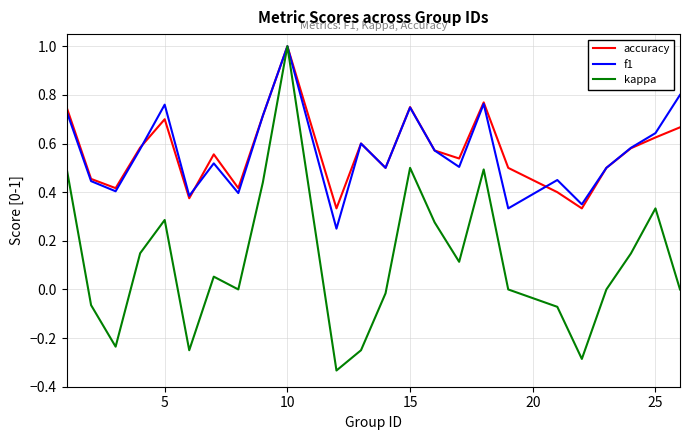

Which series has the largest range (max minus min)?

kappa